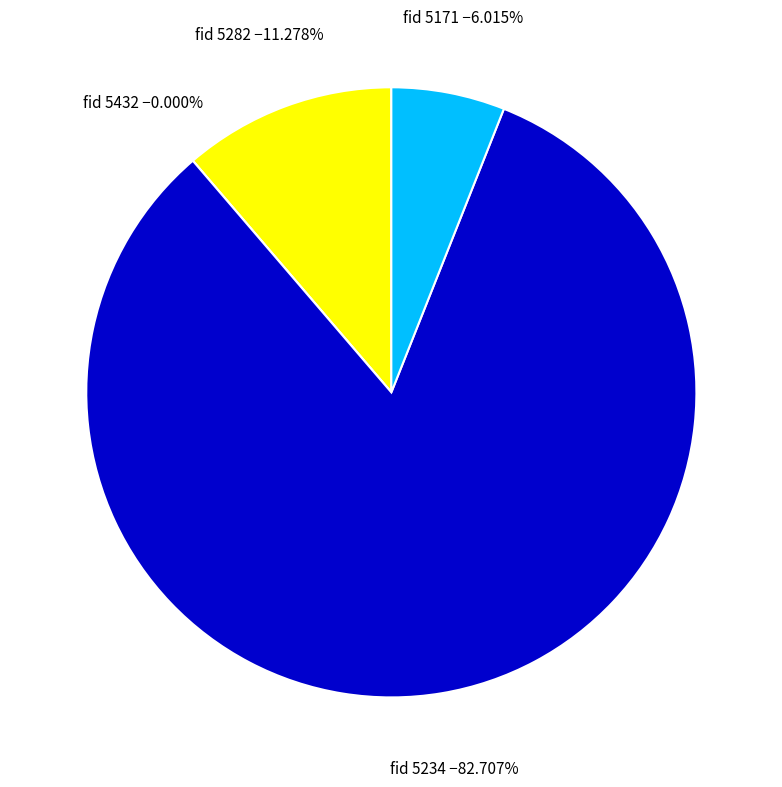

Count the number of slices in the pie.

4